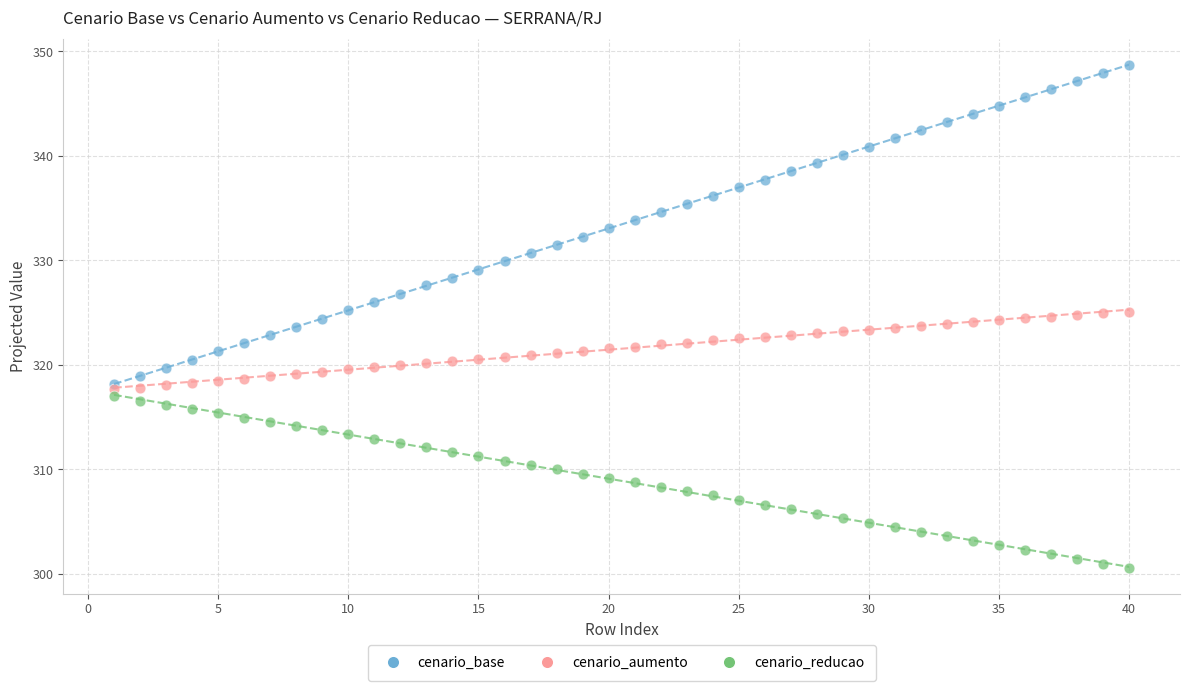

Which series reaches the minimum Y coordinate?

cenario_reducao